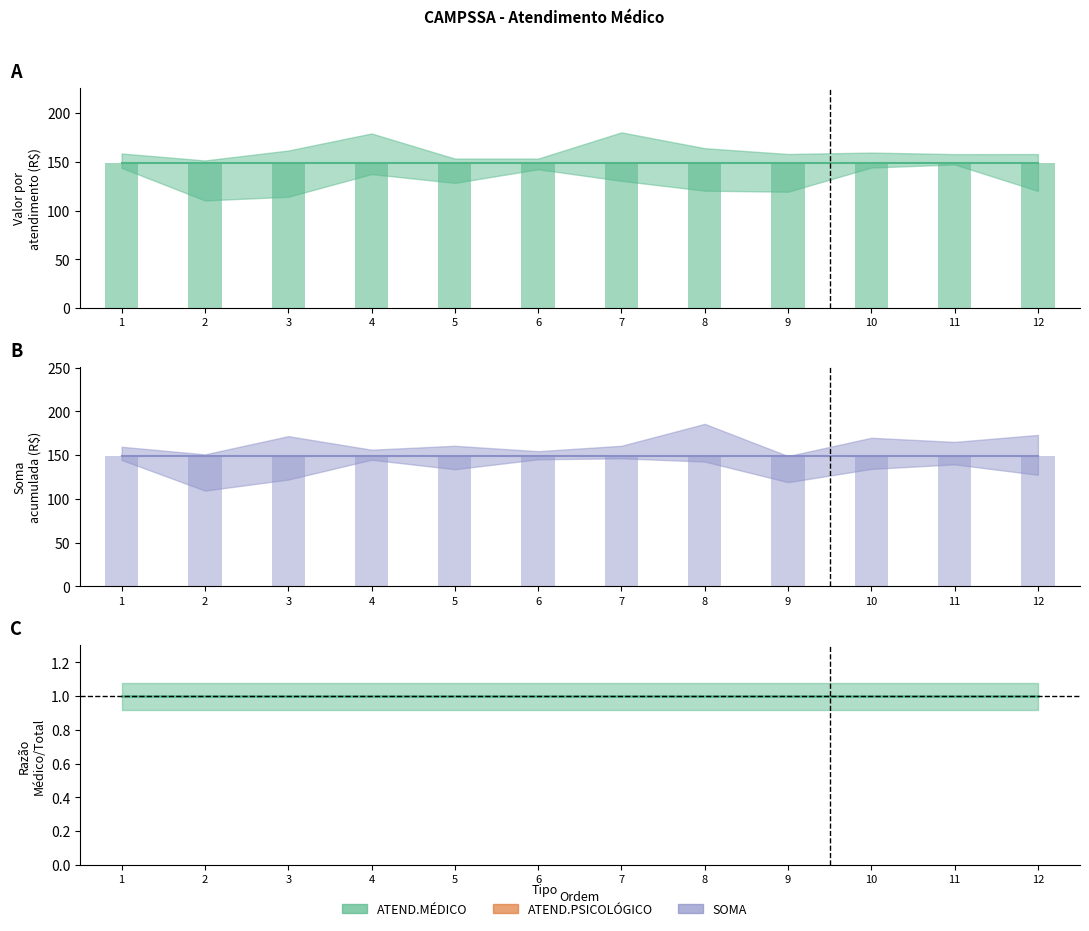

Where is ATEND.PSICOLÓGICO nearest to the value 0?

1